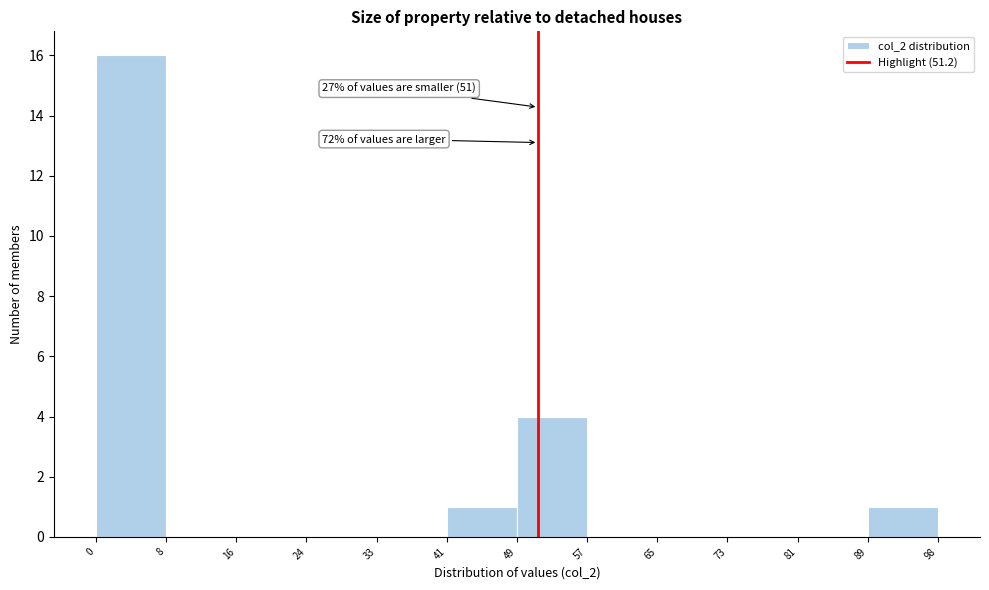

Over which range of the x-axis is the bar tallest?

0 to 8